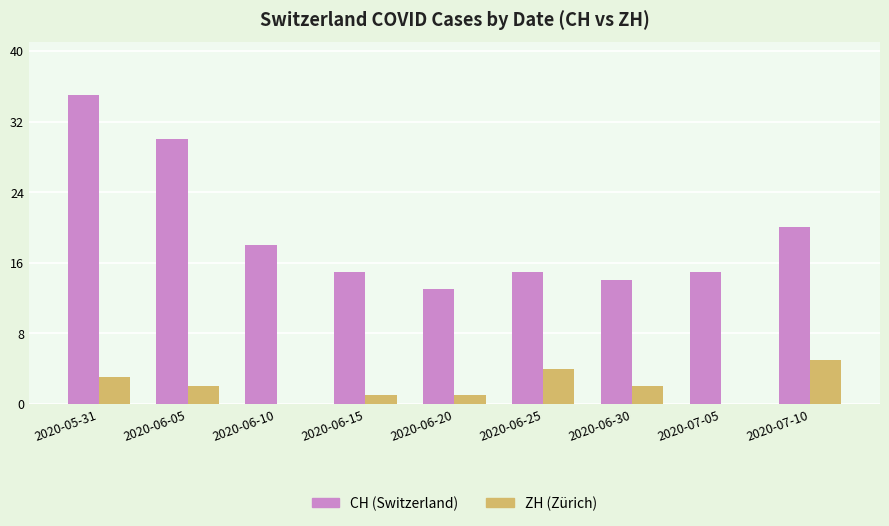

Are the bars grouped side by side (vs. stacked)?

Yes